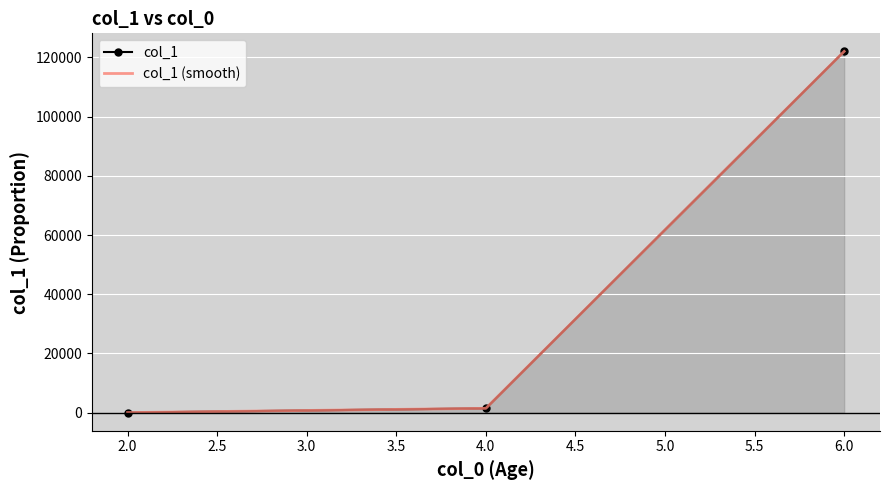

Reading left to right, transcribe all the data shown in this chart.

col_1: 41	1479	122010
col_1 (smooth): 41	1479	122010